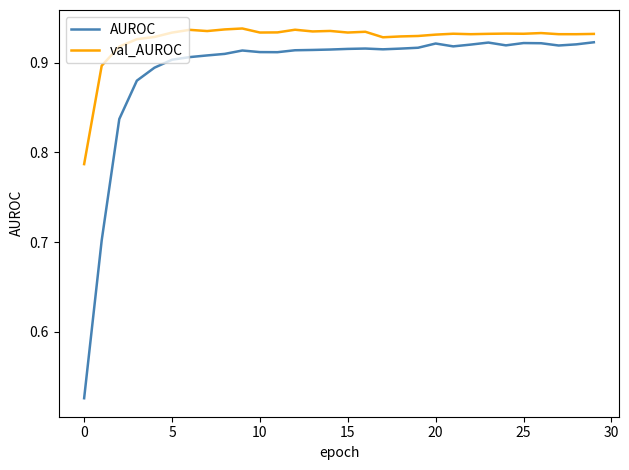

Which series has the largest range (max minus min)?

AUROC